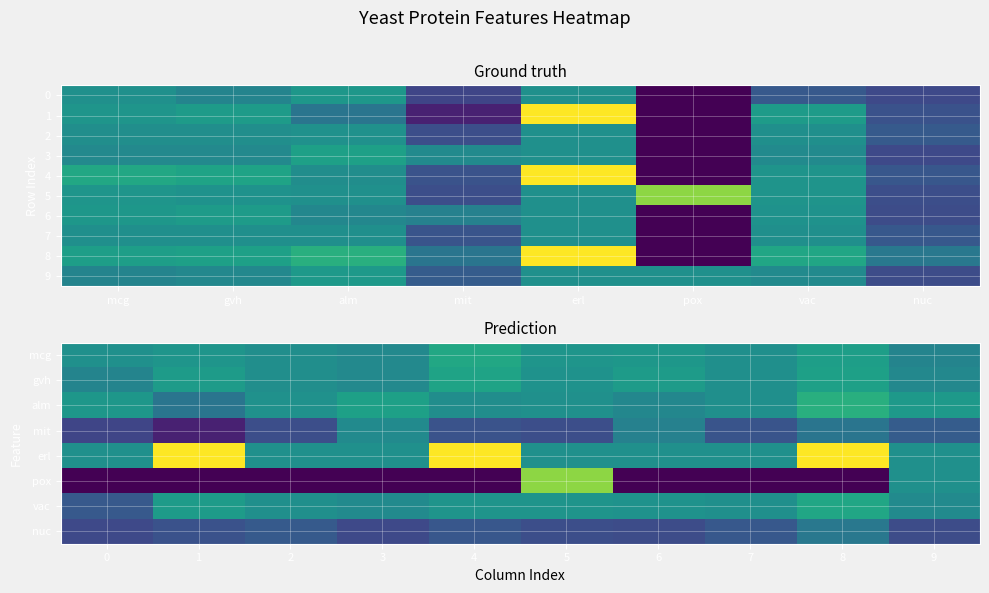

Which series has the largest total across all categories?

8